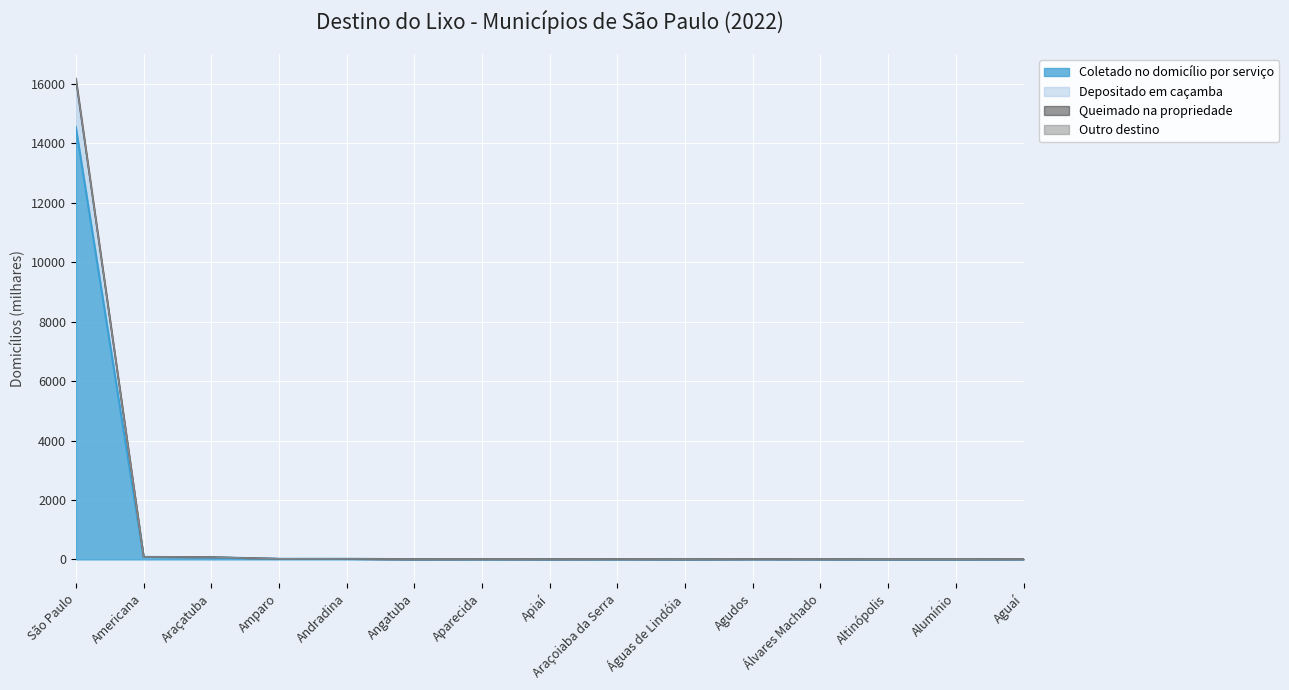

Is the value of Coletado no domicílio por serviço at Angatuba greater than the value of Outro destino at Altinópolis?

Yes